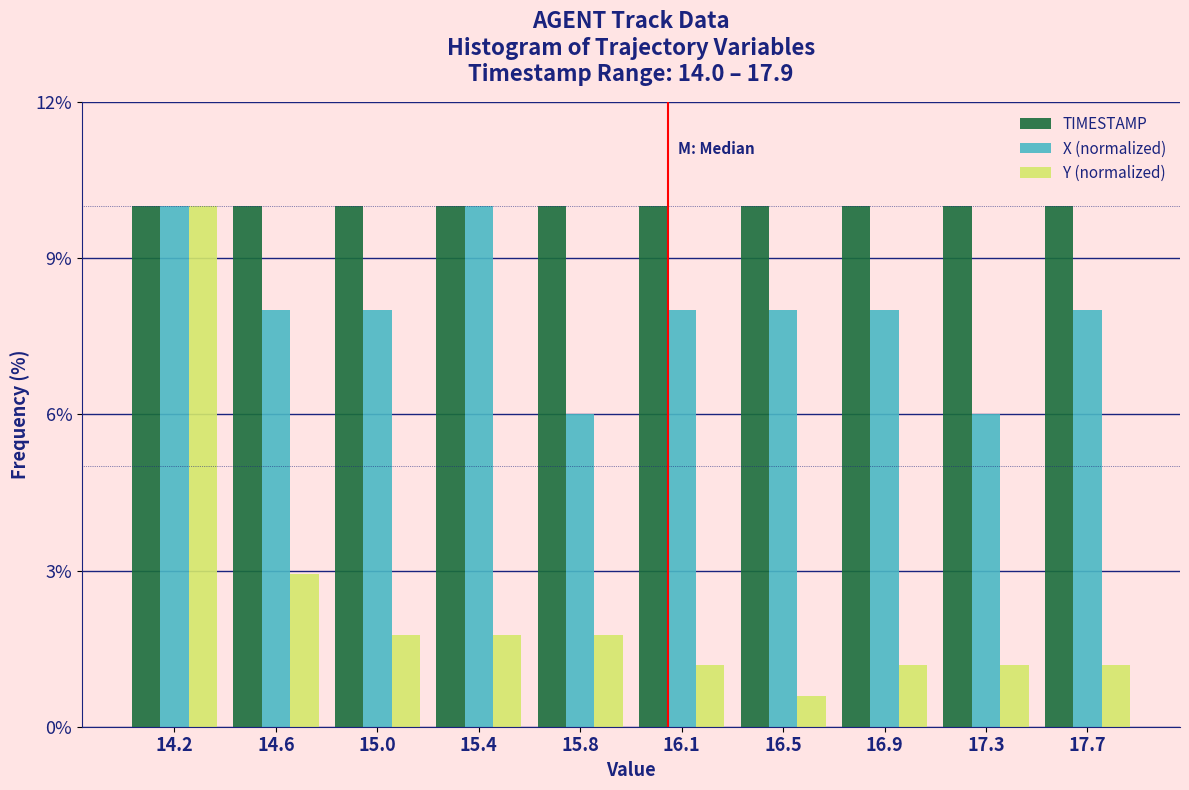

Reading left to right, transcribe all the data shown in this chart.

TIMESTAMP: 10.0	10.0	10.0	10.0	10.0	10.0	10.0	10.0	10.0	10.0
X (normalized): 10.0	8.0	8.0	10.0	6.0	8.0	8.0	8.0	6.0	8.0
Y (normalized): 10.0	2.9	1.8	1.8	1.8	1.2	0.6	1.2	1.2	1.2